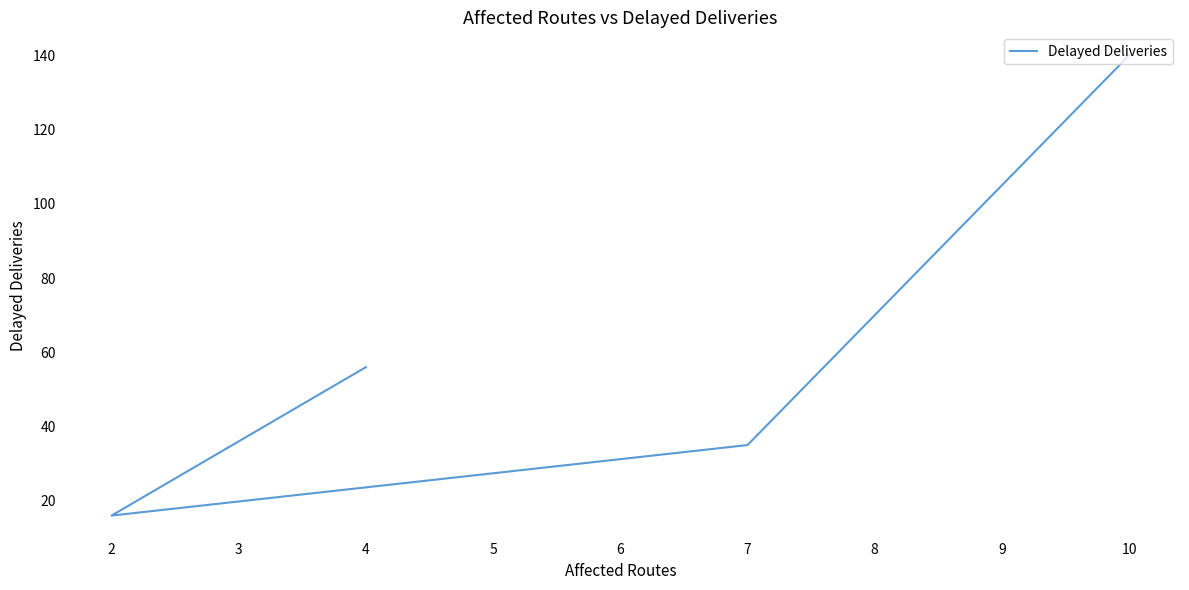

Which category has the lowest value across all series?

2